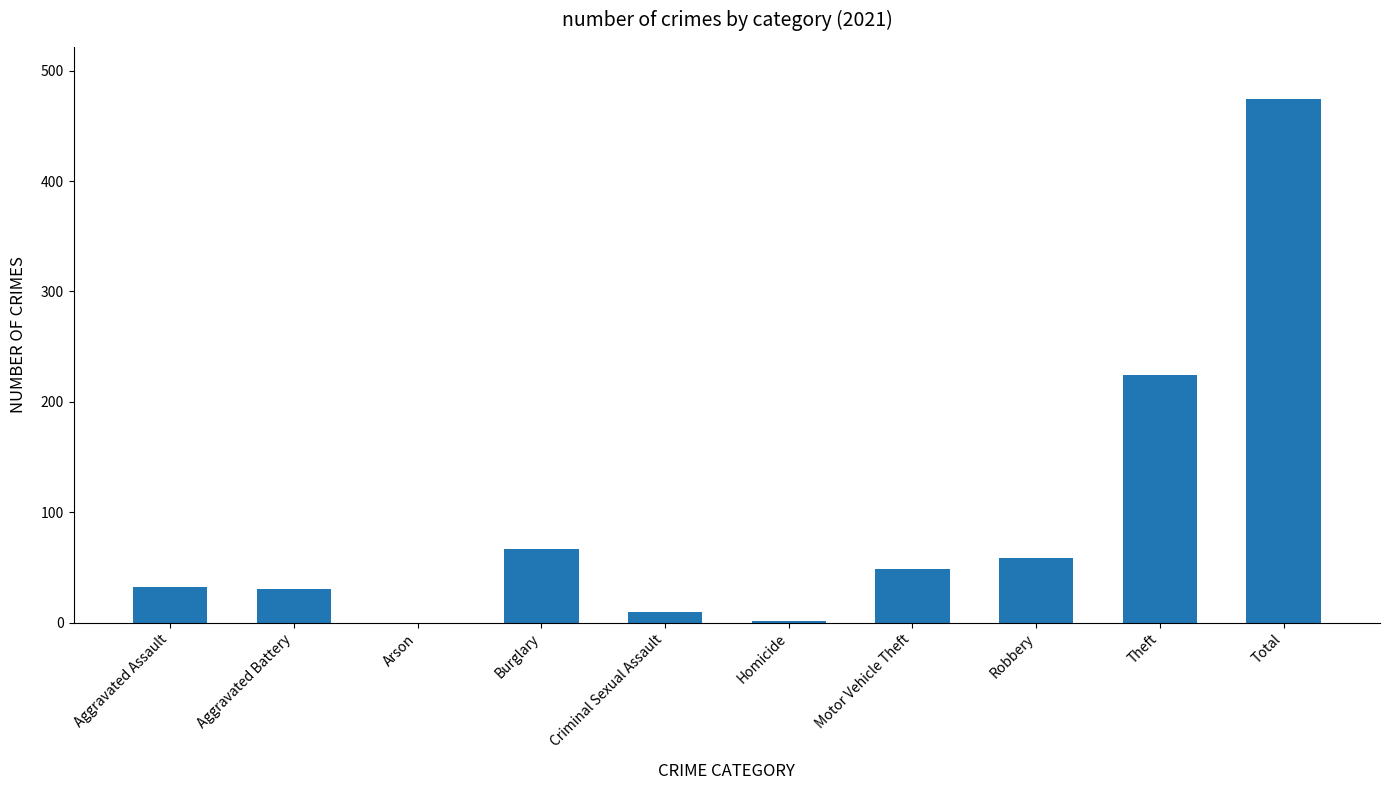

What is the ratio of the value at Motor Vehicle Theft to the value at Robbery?

0.8